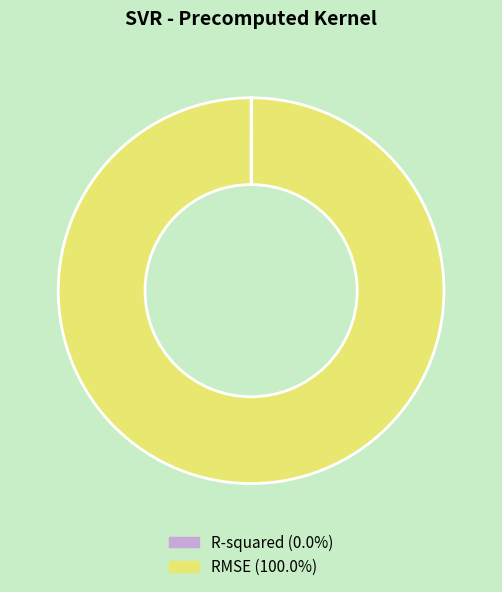

What is the majority slice?

RMSE